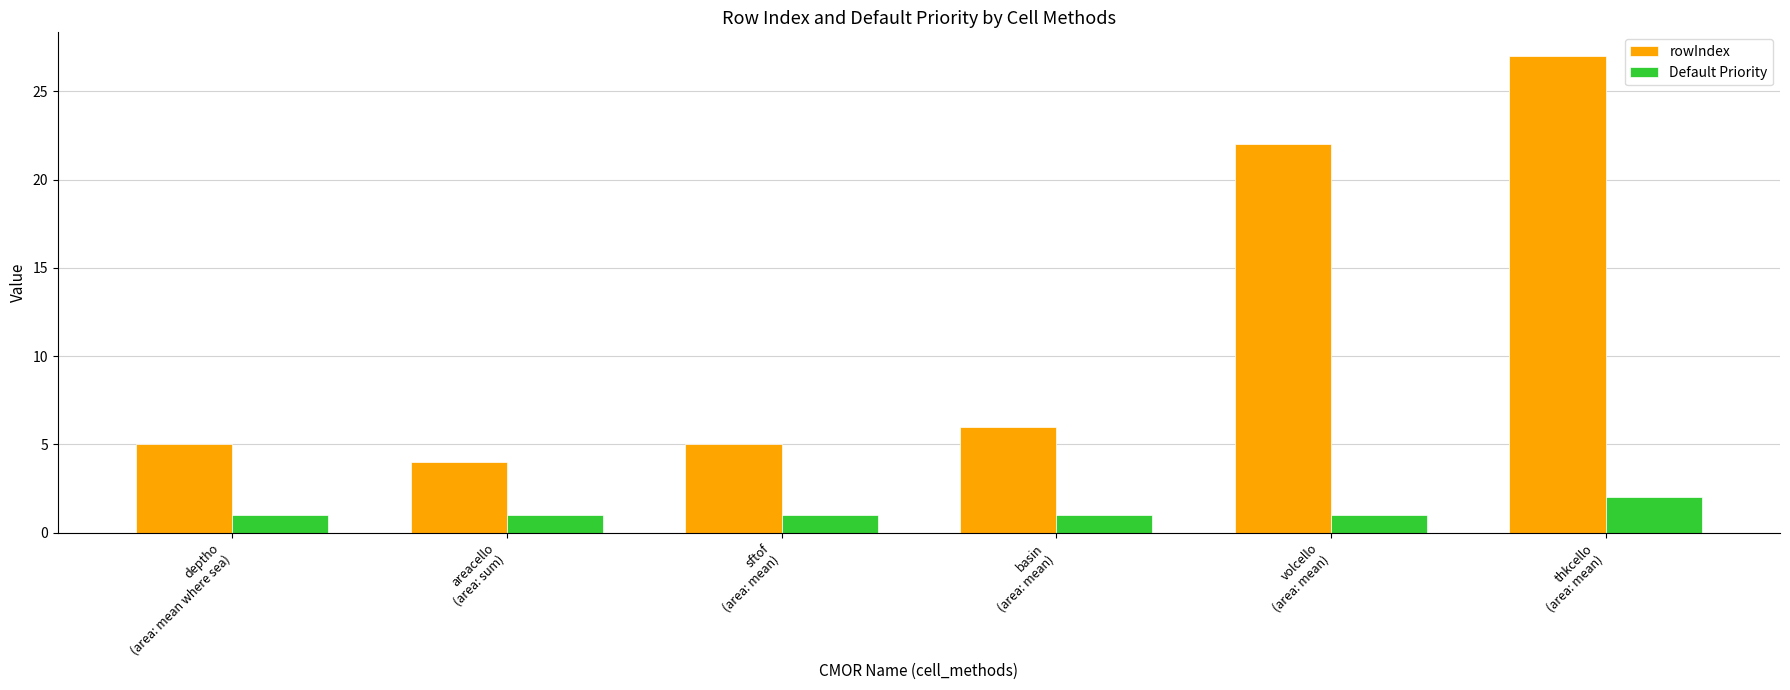

What is the label of the 3rd bar from the left?

sftof
(area: mean)